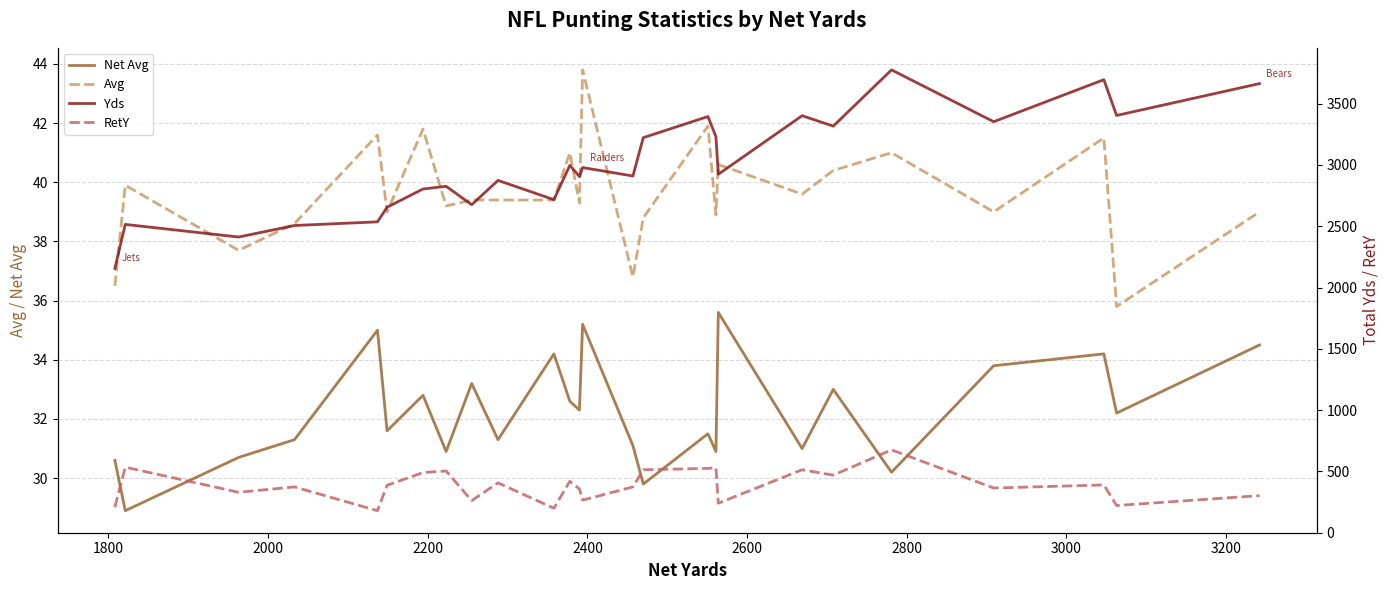

Reading left to right, what are all the values shown in this chart?

Net Avg: 30.6	28.9	30.7	31.3	35.0	31.6	32.8	30.9	33.2	31.3	34.2	32.6	32.3	35.2	31.1	29.8	31.5	30.9	35.6	31.0	33.0	30.2	33.8	34.2	32.2	34.5
Avg: 36.5	39.9	37.7	38.6	41.6	39.0	41.8	39.2	39.4	39.4	39.4	41.0	39.3	43.8	36.8	38.8	41.9	38.9	40.6	39.6	40.4	41.0	39.0	41.5	35.8	39.0
Yds: 2156.0	2515.0	2412.0	2506.0	2536.0	2655.0	2804.0	2826.0	2676.0	2874.0	2717.0	2997.0	2906.0	2979.0	2910.0	3223.0	3395.0	3231.0	2924.0	3402.0	3317.0	3776.0	3353.0	3696.0	3404.0	3664.0
RetY: 208.0	534.0	329.0	373.0	179.0	386.0	490.0	503.0	261.0	406.0	199.0	419.0	356.0	265.0	373.0	513.0	524.0	530.0	240.0	513.0	469.0	675.0	364.0	389.0	221.0	302.0